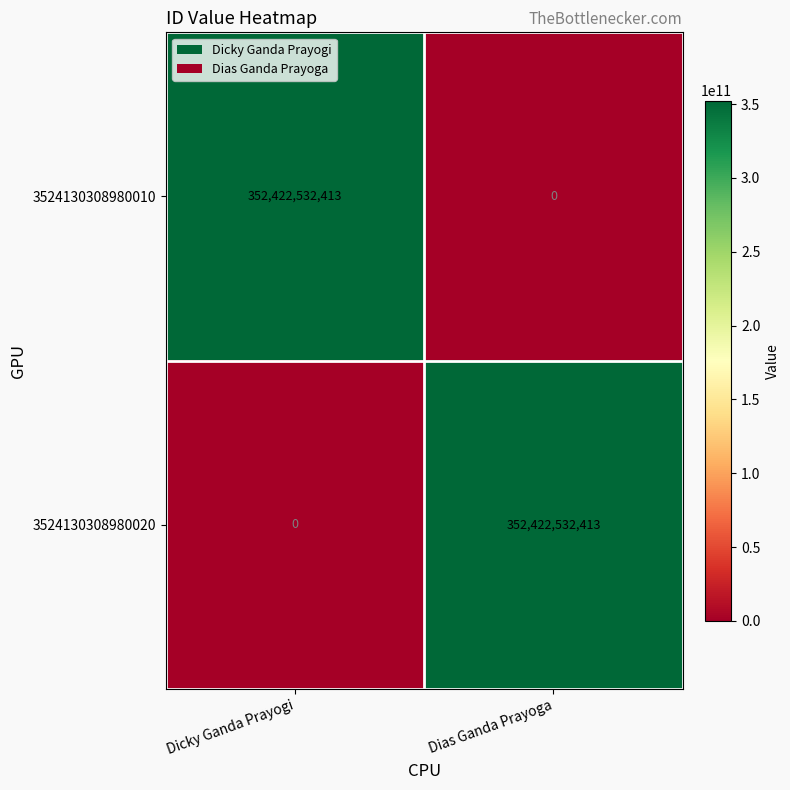

Reading left to right, transcribe all the data shown in this chart.

3524130308980010: Dicky Ganda Prayogi=352422532413	Dias Ganda Prayoga=0
3524130308980020: Dicky Ganda Prayogi=0	Dias Ganda Prayoga=352422532413